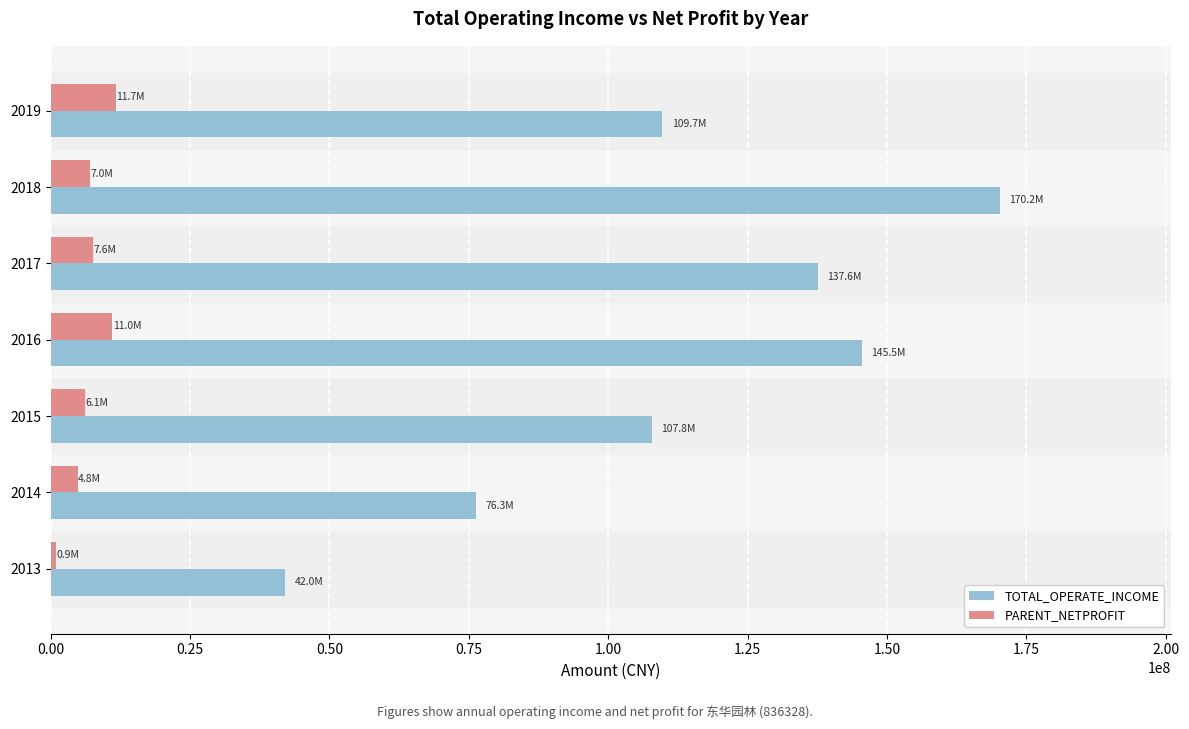

What is the difference between the maximum and minimum values in the PARENT_NETPROFIT series?

10748110.9